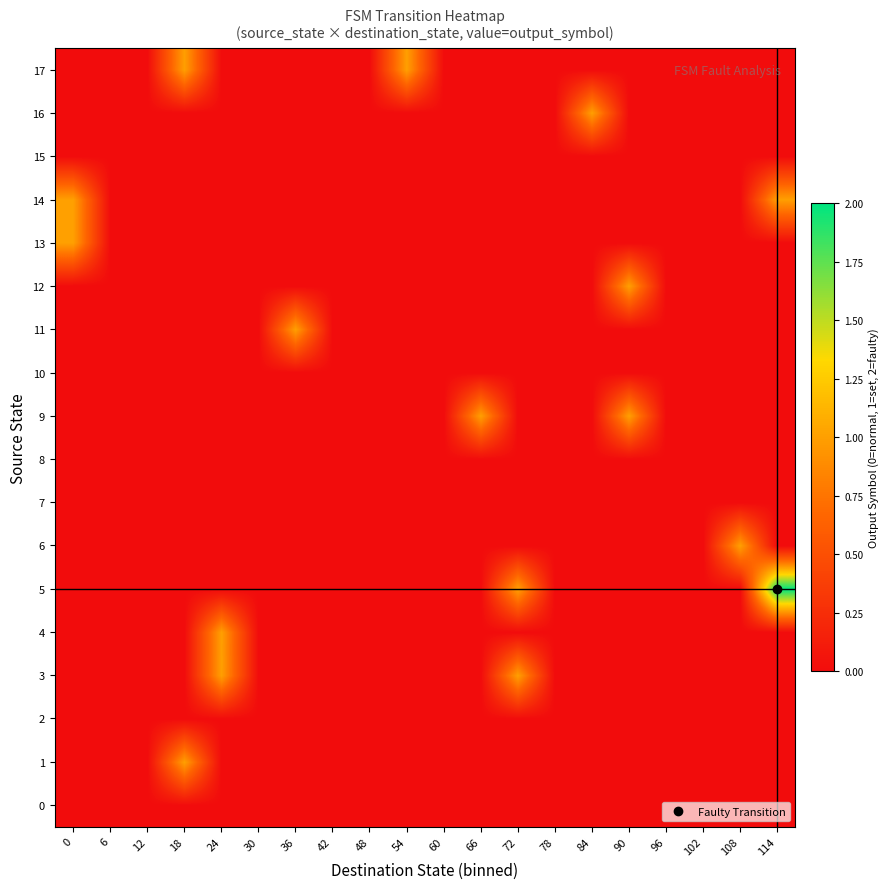

Reading left to right, extract all data points from this chart.

0: 0=0	6=0	12=0	18=0	24=0	30=0	36=0	42=0	48=0	54=0	60=0	66=0	72=0	78=0	84=0	90=0	96=0	102=0	108=0	114=0
1: 0=0	6=0	12=0	18=1	24=0	30=0	36=0	42=0	48=0	54=0	60=0	66=0	72=0	78=0	84=0	90=0	96=0	102=0	108=0	114=0
2: 0=0	6=0	12=0	18=0	24=0	30=0	36=0	42=0	48=0	54=0	60=0	66=0	72=0	78=0	84=0	90=0	96=0	102=0	108=0	114=0
3: 0=0	6=0	12=0	18=0	24=1	30=0	36=0	42=0	48=0	54=0	60=0	66=0	72=1	78=0	84=0	90=0	96=0	102=0	108=0	114=0
4: 0=0	6=0	12=0	18=0	24=1	30=0	36=0	42=0	48=0	54=0	60=0	66=0	72=0	78=0	84=0	90=0	96=0	102=0	108=0	114=0
5: 0=0	6=0	12=0	18=0	24=0	30=0	36=0	42=0	48=0	54=0	60=0	66=0	72=1	78=0	84=0	90=0	96=0	102=0	108=0	114=2
6: 0=0	6=0	12=0	18=0	24=0	30=0	36=0	42=0	48=0	54=0	60=0	66=0	72=0	78=0	84=0	90=0	96=0	102=0	108=1	114=0
7: 0=0	6=0	12=0	18=0	24=0	30=0	36=0	42=0	48=0	54=0	60=0	66=0	72=0	78=0	84=0	90=0	96=0	102=0	108=0	114=0
8: 0=0	6=0	12=0	18=0	24=0	30=0	36=0	42=0	48=0	54=0	60=0	66=0	72=0	78=0	84=0	90=0	96=0	102=0	108=0	114=0
9: 0=0	6=0	12=0	18=0	24=0	30=0	36=0	42=0	48=0	54=0	60=0	66=1	72=0	78=0	84=0	90=1	96=0	102=0	108=0	114=0
10: 0=0	6=0	12=0	18=0	24=0	30=0	36=0	42=0	48=0	54=0	60=0	66=0	72=0	78=0	84=0	90=0	96=0	102=0	108=0	114=0
11: 0=0	6=0	12=0	18=0	24=0	30=0	36=1	42=0	48=0	54=0	60=0	66=0	72=0	78=0	84=0	90=0	96=0	102=0	108=0	114=0
12: 0=0	6=0	12=0	18=0	24=0	30=0	36=0	42=0	48=0	54=0	60=0	66=0	72=0	78=0	84=0	90=1	96=0	102=0	108=0	114=0
13: 0=1	6=0	12=0	18=0	24=0	30=0	36=0	42=0	48=0	54=0	60=0	66=0	72=0	78=0	84=0	90=0	96=0	102=0	108=0	114=0
14: 0=1	6=0	12=0	18=0	24=0	30=0	36=0	42=0	48=0	54=0	60=0	66=0	72=0	78=0	84=0	90=0	96=0	102=0	108=0	114=1
15: 0=0	6=0	12=0	18=0	24=0	30=0	36=0	42=0	48=0	54=0	60=0	66=0	72=0	78=0	84=0	90=0	96=0	102=0	108=0	114=0
16: 0=0	6=0	12=0	18=0	24=0	30=0	36=0	42=0	48=0	54=0	60=0	66=0	72=0	78=0	84=1	90=0	96=0	102=0	108=0	114=0
17: 0=0	6=0	12=0	18=1	24=0	30=0	36=0	42=0	48=0	54=1	60=0	66=0	72=0	78=0	84=0	90=0	96=0	102=0	108=0	114=0